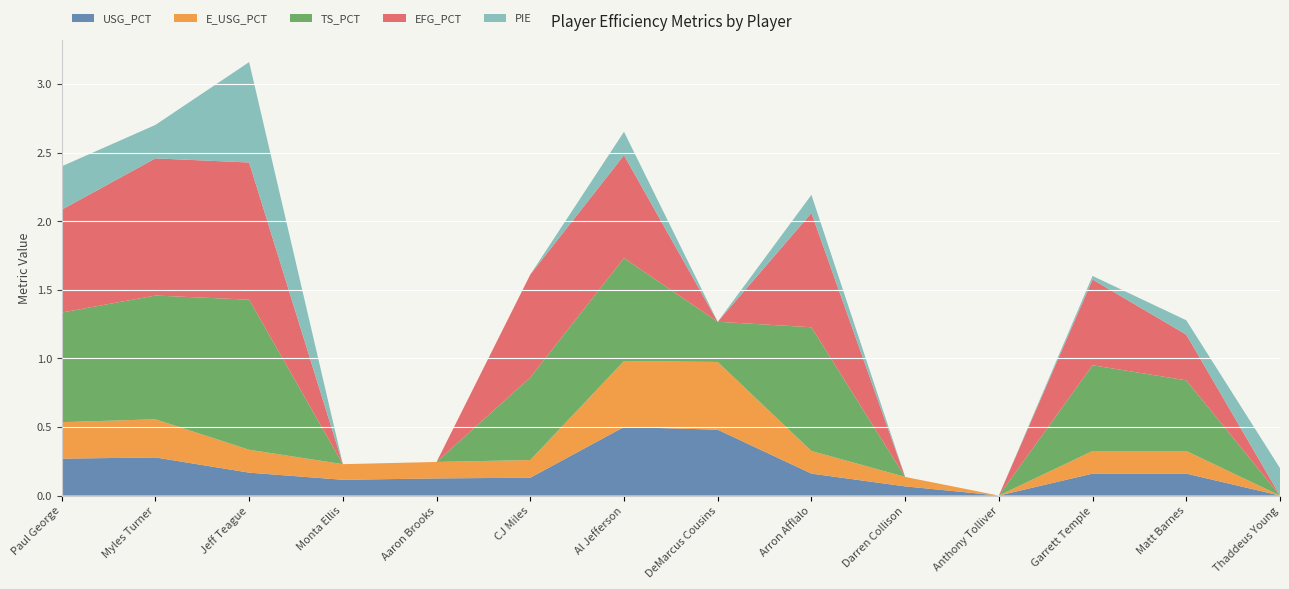

Reading right to left, extract all data points from this chart.

USG_PCT: Thaddeus Young=0.0	Matt Barnes=0.2	Garrett Temple=0.2	Anthony Tolliver=0.0	Darren Collison=0.1	Arron Afflalo=0.2	DeMarcus Cousins=0.5	Al Jefferson=0.5	CJ Miles=0.1	Aaron Brooks=0.1	Monta Ellis=0.1	Jeff Teague=0.2	Myles Turner=0.3	Paul George=0.3
E_USG_PCT: Thaddeus Young=0.0	Matt Barnes=0.2	Garrett Temple=0.2	Anthony Tolliver=0.0	Darren Collison=0.1	Arron Afflalo=0.2	DeMarcus Cousins=0.5	Al Jefferson=0.5	CJ Miles=0.1	Aaron Brooks=0.1	Monta Ellis=0.1	Jeff Teague=0.2	Myles Turner=0.3	Paul George=0.3
TS_PCT: Thaddeus Young=0.0	Matt Barnes=0.5	Garrett Temple=0.6	Anthony Tolliver=0.0	Darren Collison=0.0	Arron Afflalo=0.9	DeMarcus Cousins=0.3	Al Jefferson=0.8	CJ Miles=0.6	Aaron Brooks=0.0	Monta Ellis=0.0	Jeff Teague=1.1	Myles Turner=0.9	Paul George=0.8
EFG_PCT: Thaddeus Young=0.0	Matt Barnes=0.3	Garrett Temple=0.6	Anthony Tolliver=0.0	Darren Collison=0.0	Arron Afflalo=0.8	DeMarcus Cousins=0.0	Al Jefferson=0.8	CJ Miles=0.8	Aaron Brooks=0.0	Monta Ellis=0.0	Jeff Teague=1.0	Myles Turner=1.0	Paul George=0.8
PIE: Thaddeus Young=0.2	Matt Barnes=0.1	Garrett Temple=0.0	Anthony Tolliver=-0.0	Darren Collison=-0.1	Arron Afflalo=0.1	DeMarcus Cousins=-0.1	Al Jefferson=0.2	CJ Miles=-0.0	Aaron Brooks=-0.0	Monta Ellis=-0.1	Jeff Teague=0.7	Myles Turner=0.2	Paul George=0.3